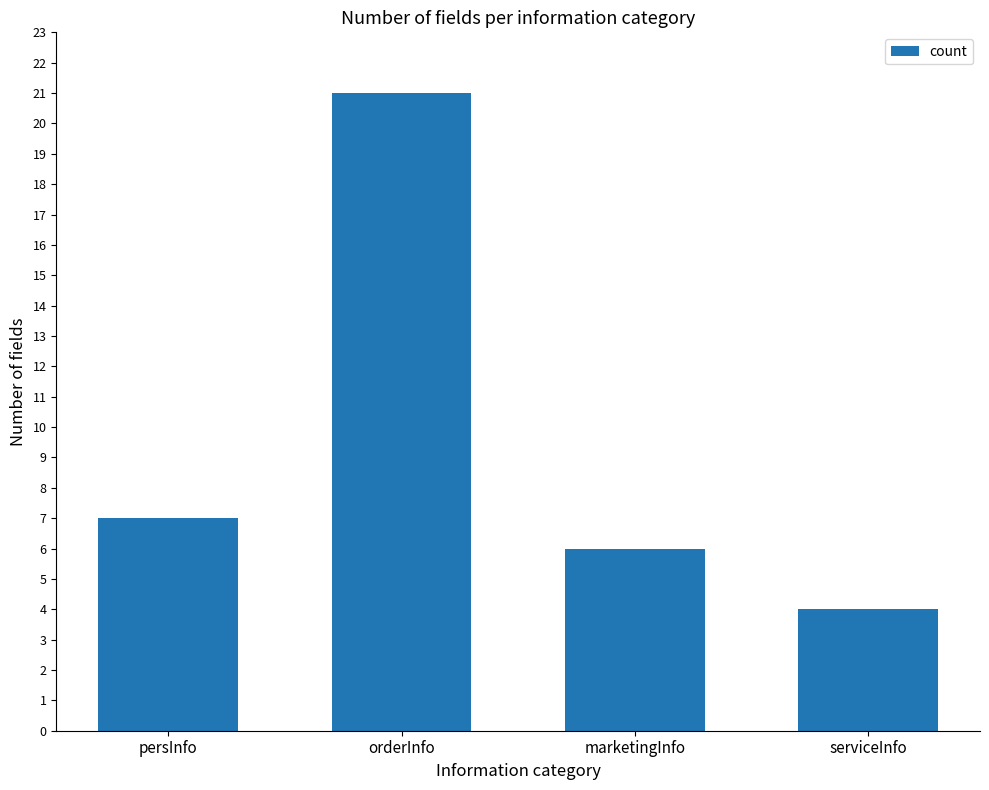

At which label is the value closest to 12?

persInfo